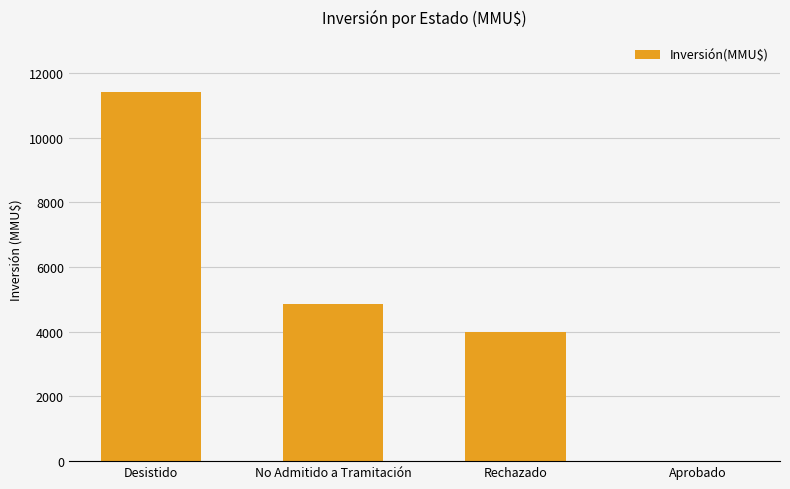

What is the sum of the values at Desistido and No Admitido a Tramitación?

16266